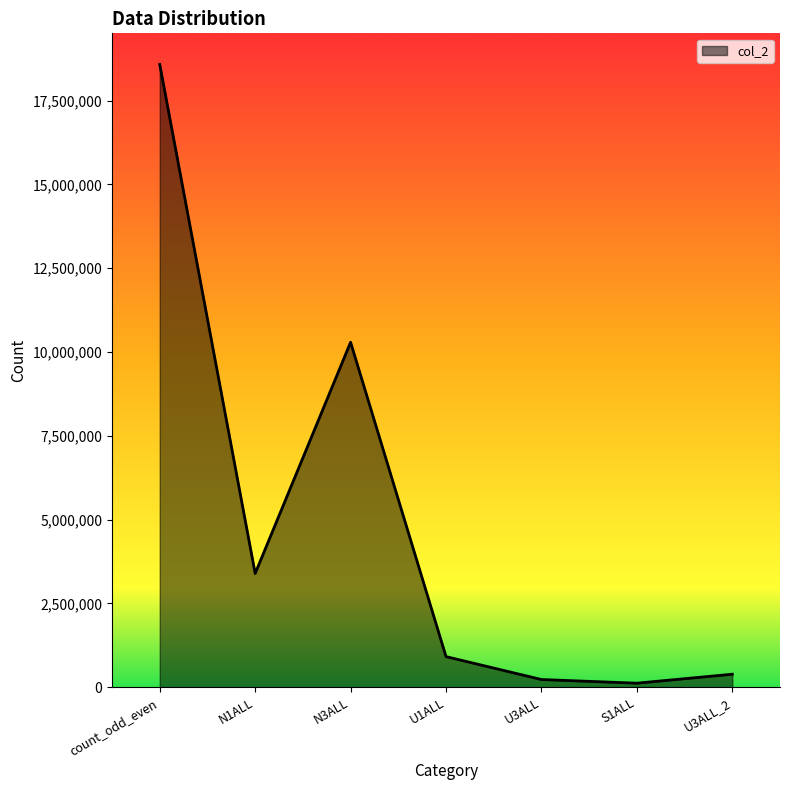

The chart shows a value of 5015219 at N1ALL. True or false?

False